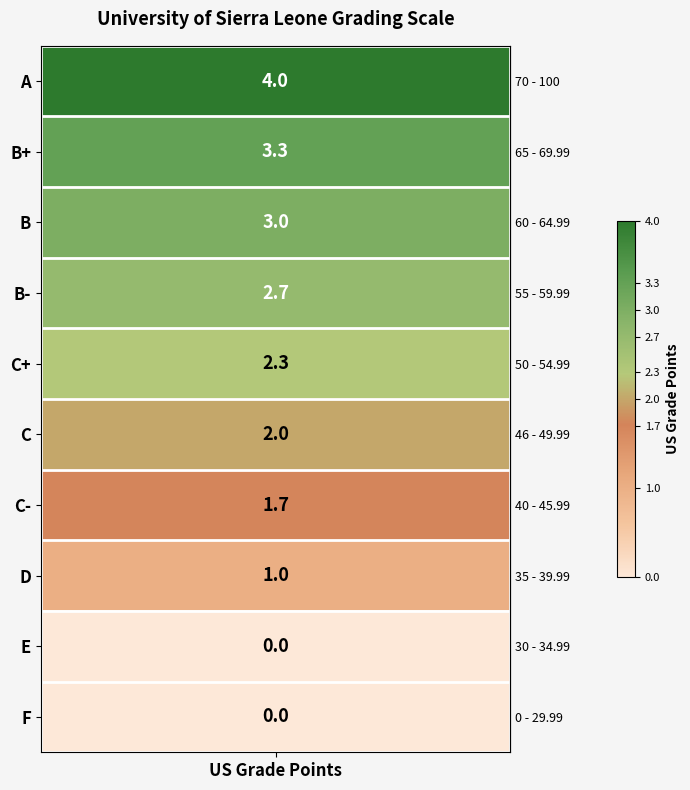

The chart shows a value of 4.0 at us_grade_points. True or false?

True